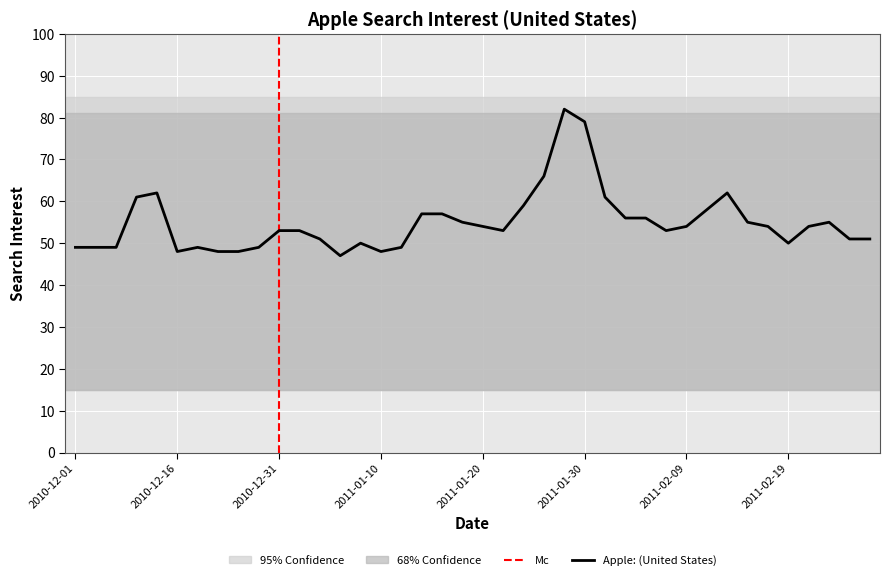

Approximately how many times larger is the value at 2010-12-13 compared to 2011-02-01?

1.0